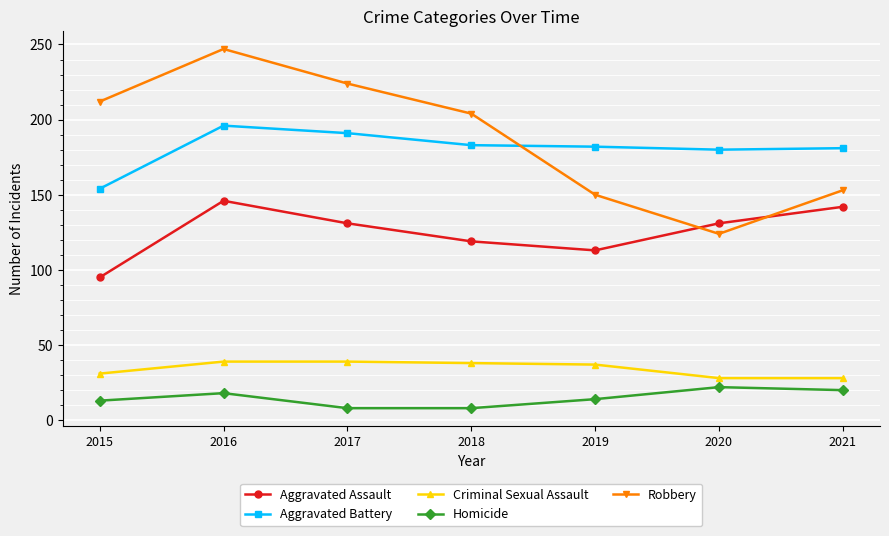

True or false: Robbery has more than 0 points higher than both neighbors.

True